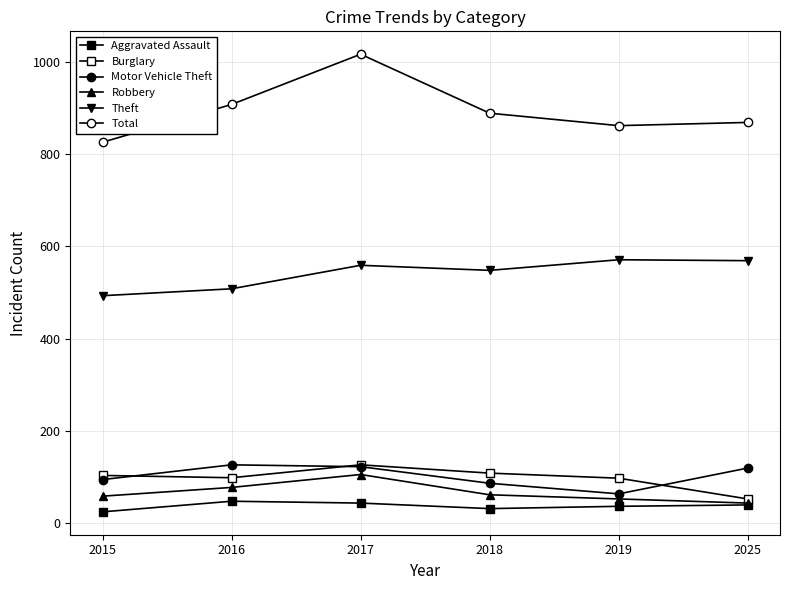

How many data points in Theft are less than 559?

3